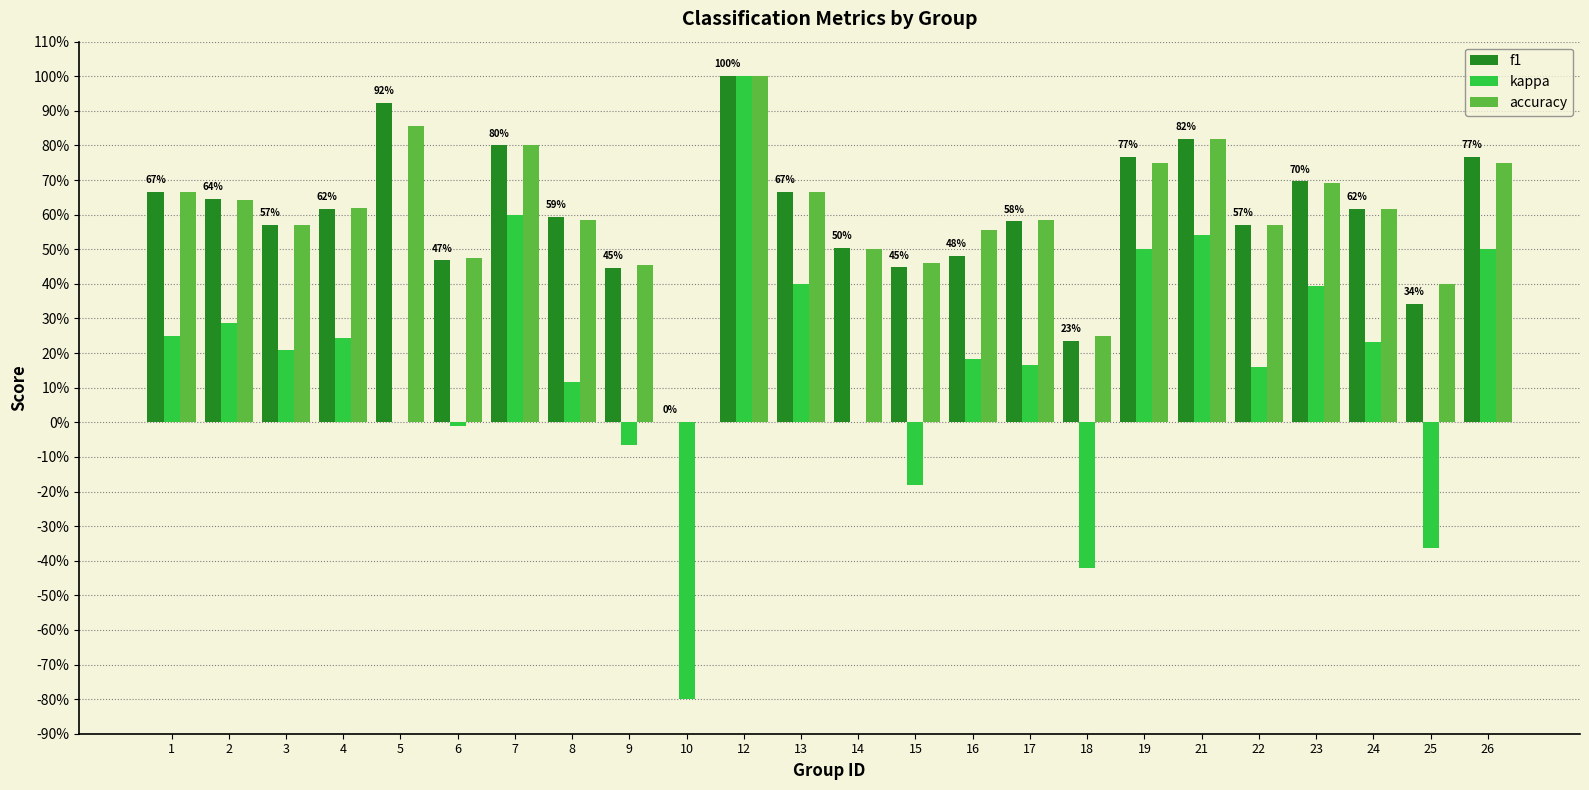

List the labels in order of kappa value, smallest first.

10, 18, 25, 15, 9, 6, 5, 14, 8, 22, 17, 16, 3, 24, 4, 1, 2, 23, 13, 19, 26, 21, 7, 12